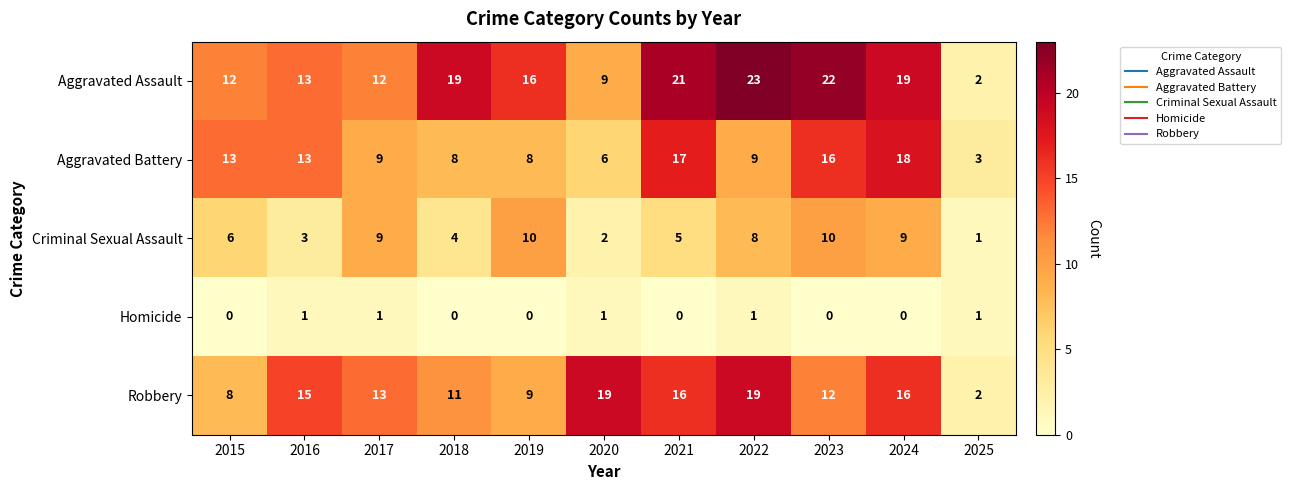

What is the highest value of the Robbery series?

19